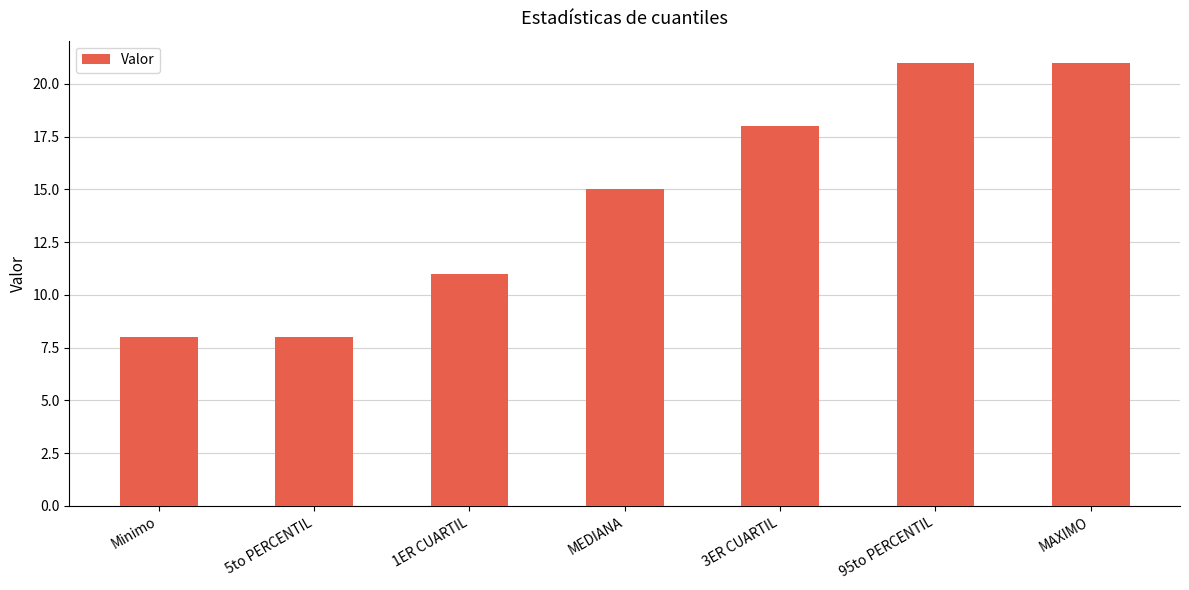

What is the ratio of the value at 95to PERCENTIL to the value at 5to PERCENTIL?

2.6